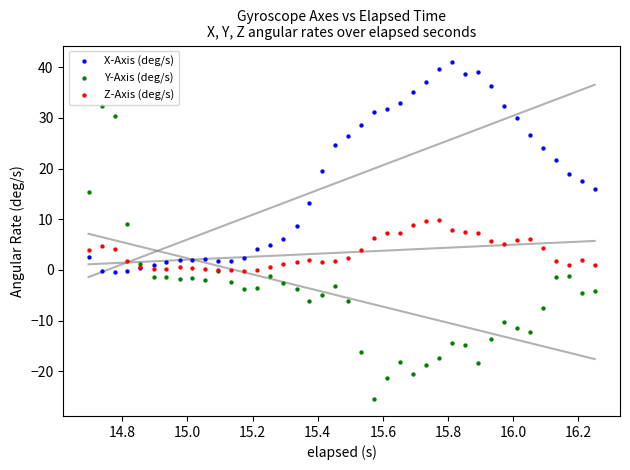

Which series has the widest spread of Y values?

Y-Axis (deg/s)